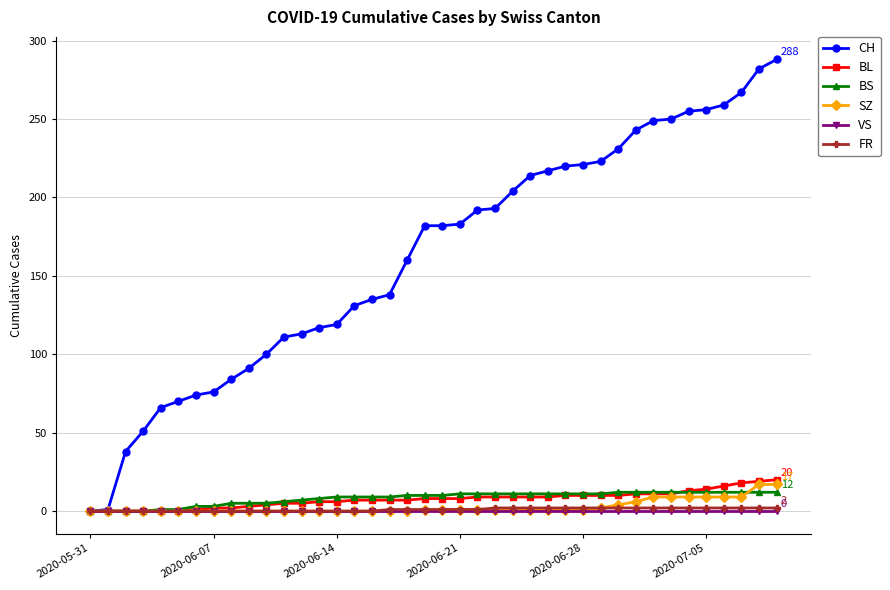

Which series has the widest spread of values?

CH